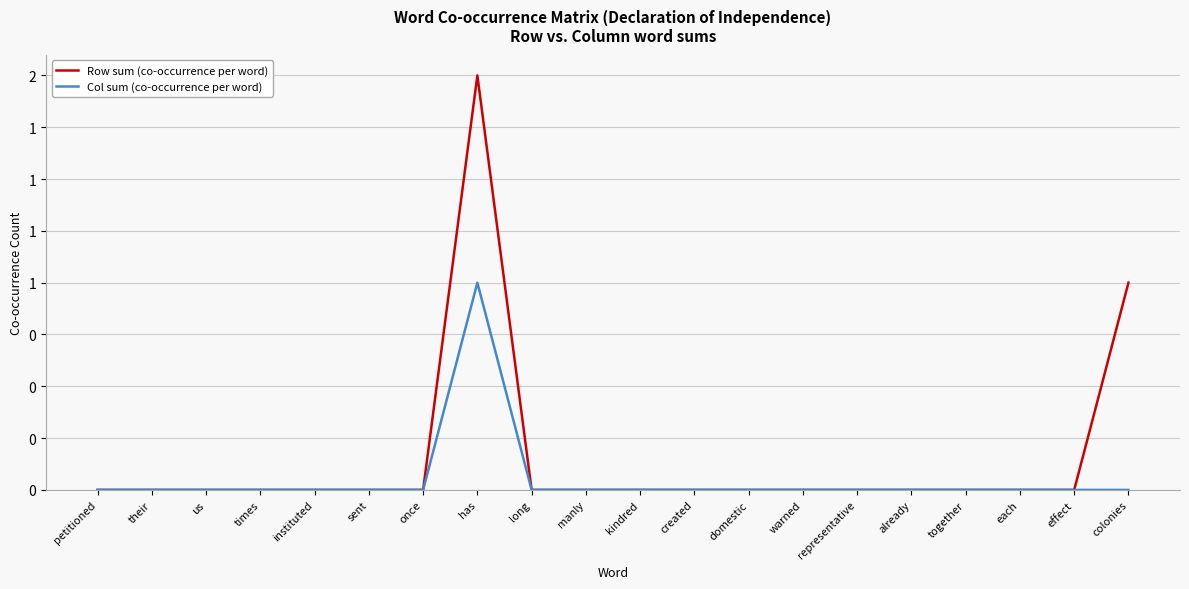

At how many categories does at least one series exceed 0?

2